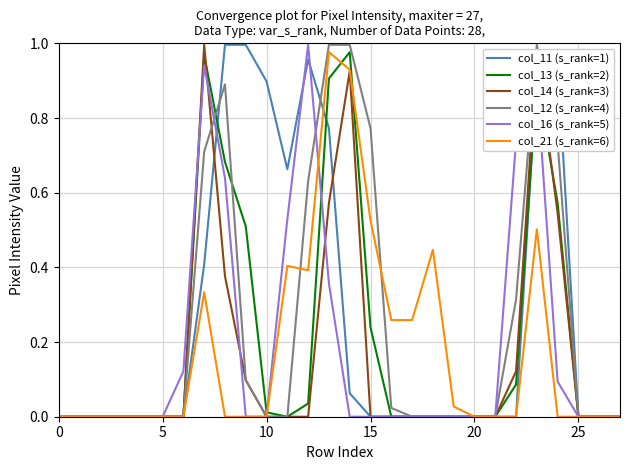

How many categories are shown in the chart?

28